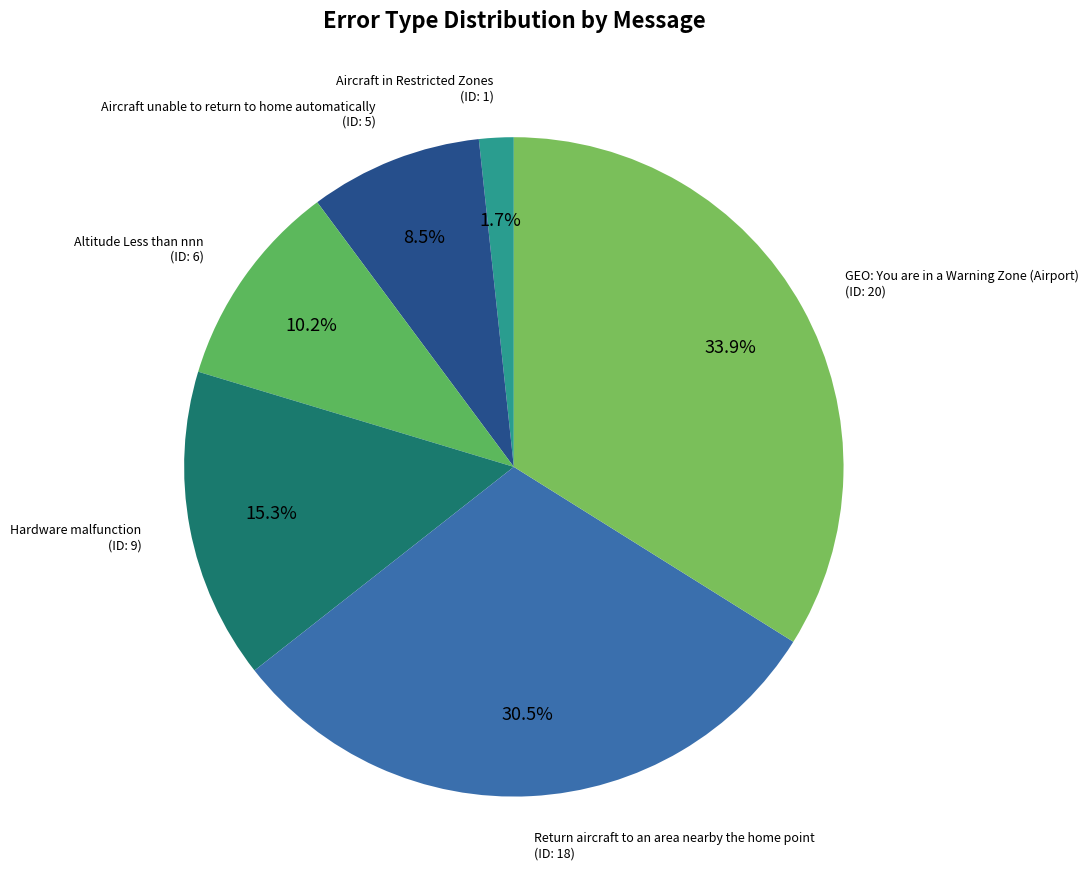

Count the number of slices in the pie.

6